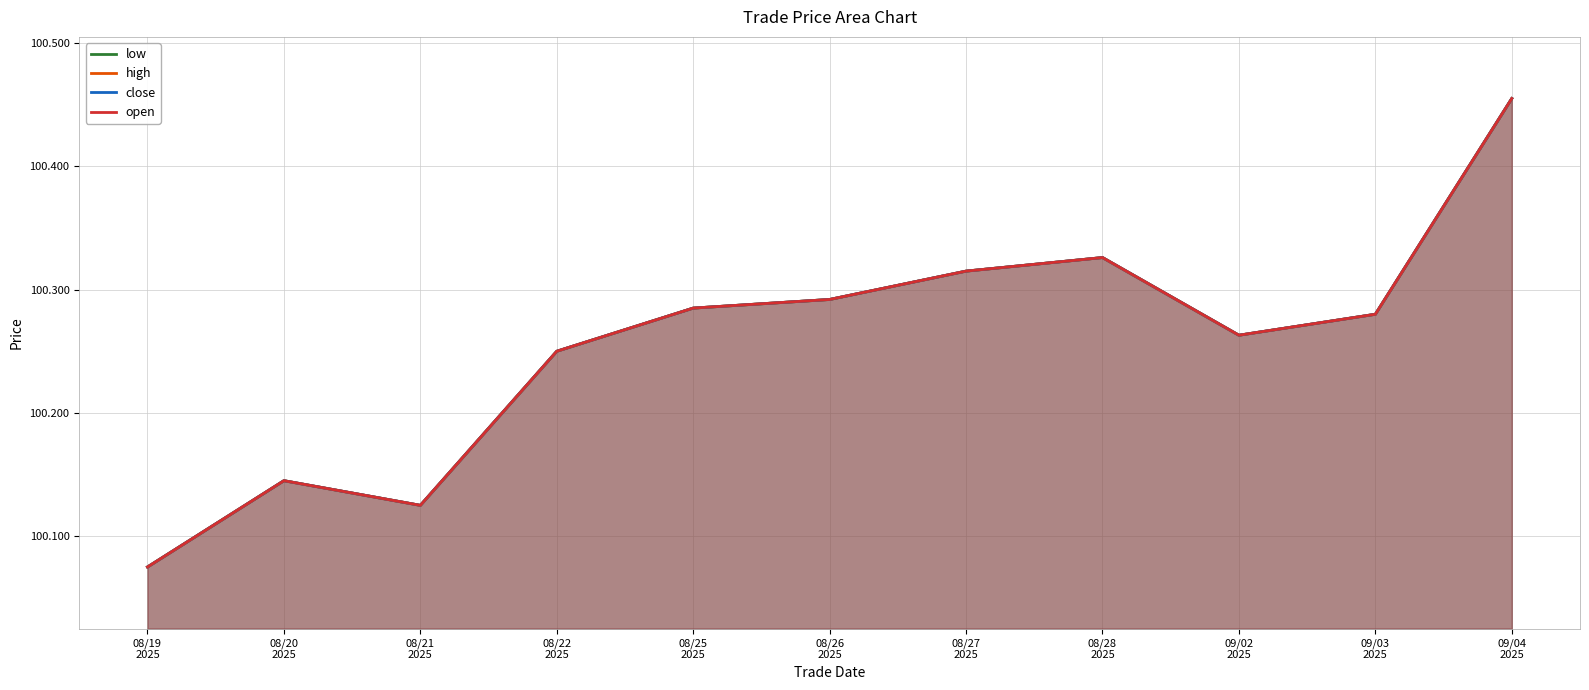

List the series in order of their peak value, highest first.

low, high, close, open